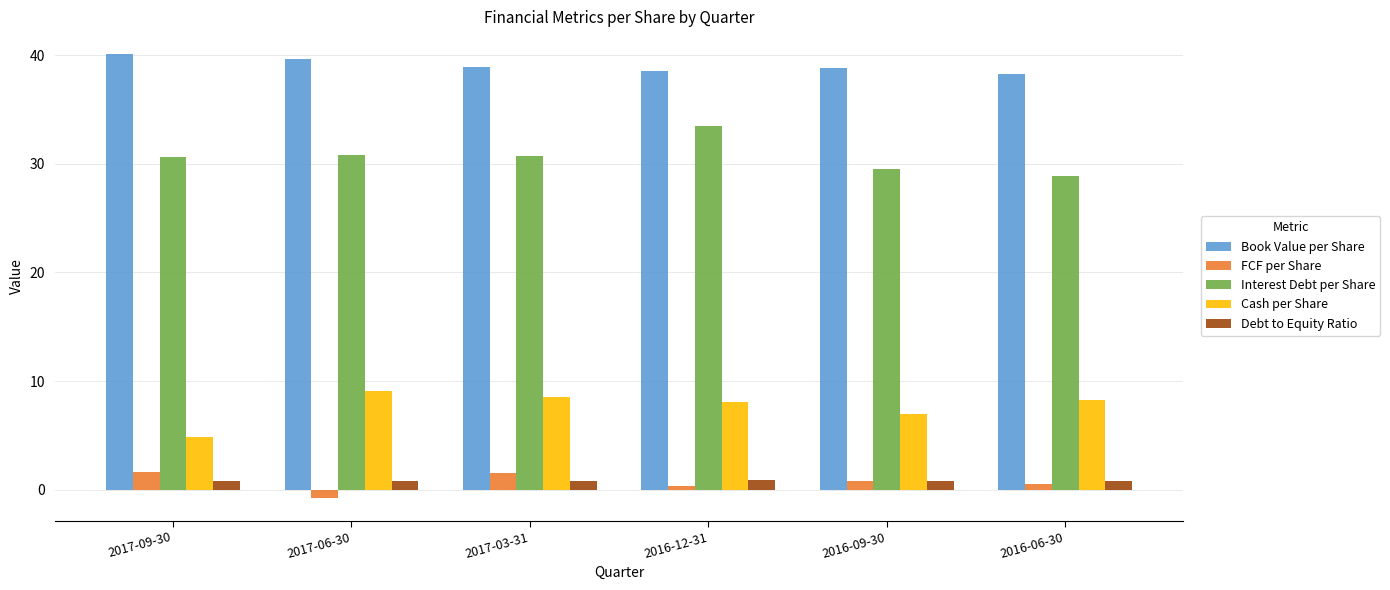

The Cash per Share series shows 9.1 at 2017-06-30. True or false?

True